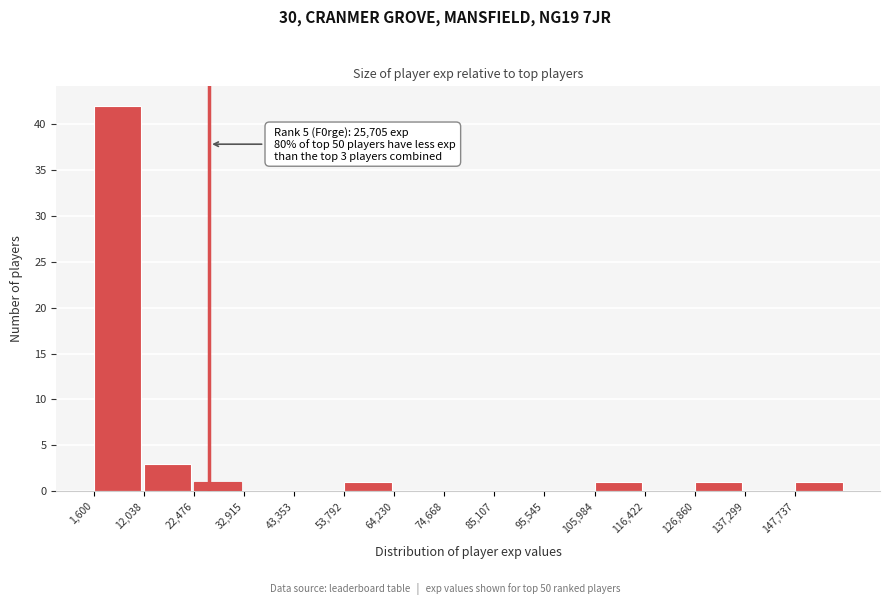

Over which range of the x-axis is the bar tallest?

2000 to 12000